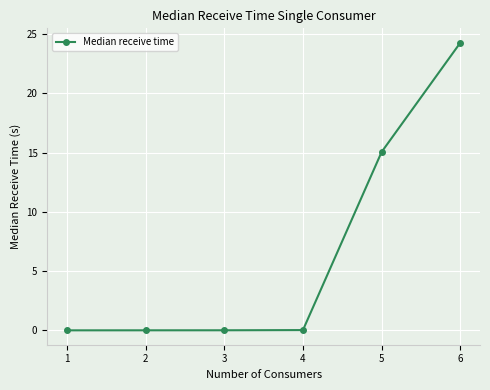

Is this an area chart (filled region under the line)?

No